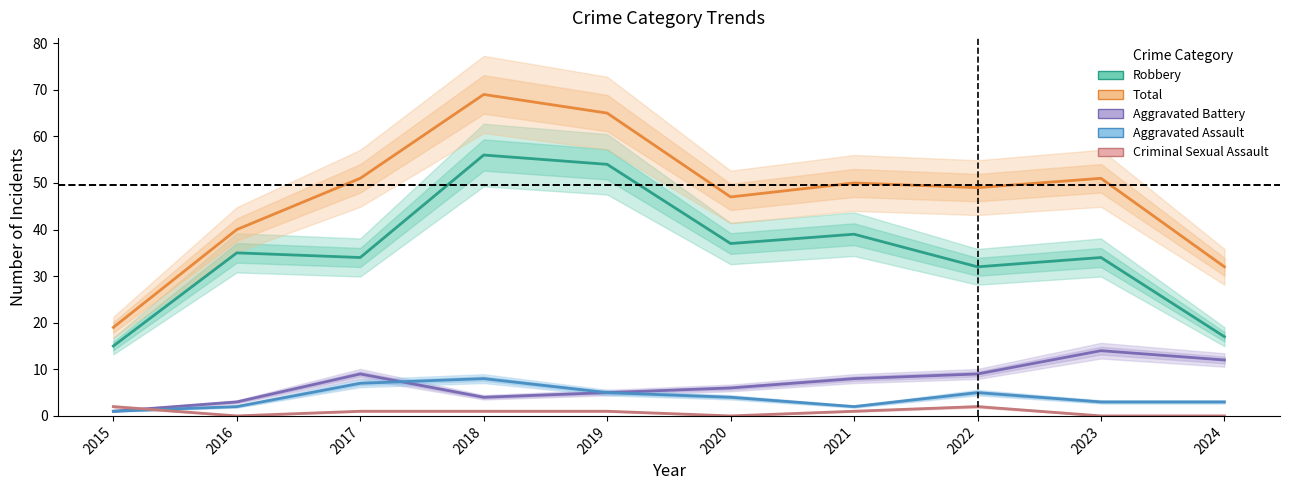

True or false: Aggravated Assault has more than 0 points higher than both neighbors.

True